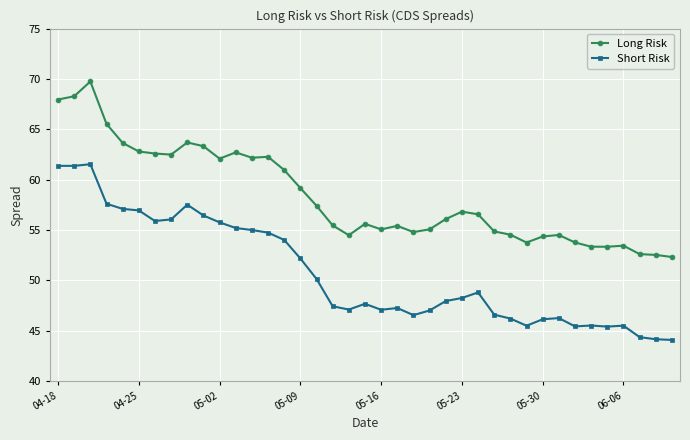

What is the sum of all Long Risk values?

2275.6